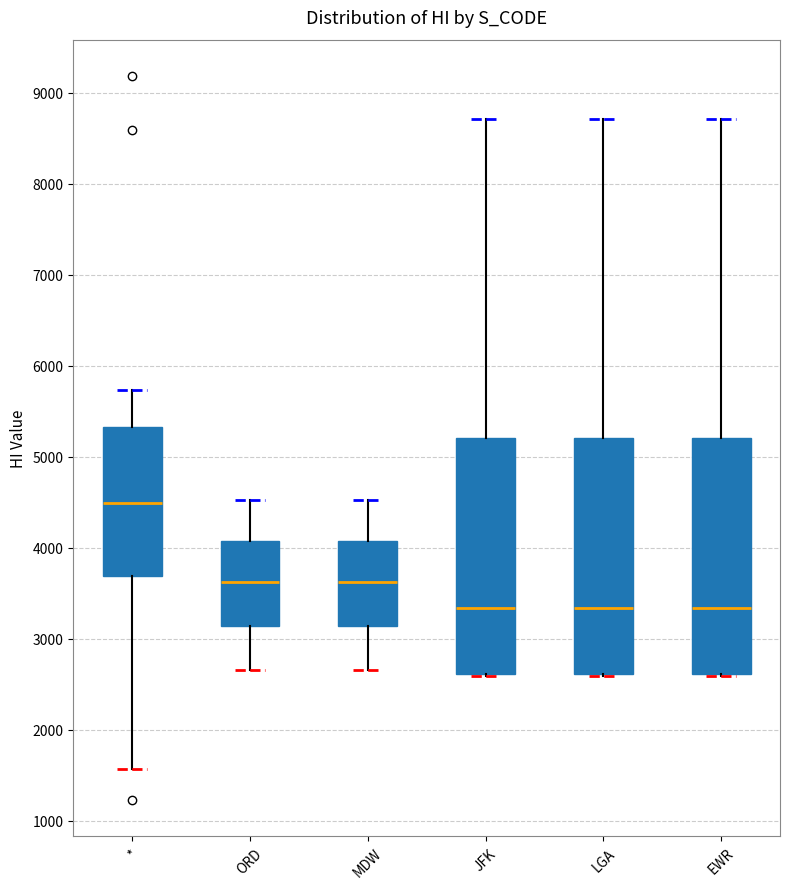

Reading left to right, read every box against the y-axis: the position of its median line, the range the box covers, and the ends of its whiskers. The values are not printed on the chart, so give them approximately, as read against the axis.

*: median 4500, box 3700 to 5300, whiskers 1600 to 5700
ORD: median 3600, box 3100 to 4100, whiskers 2700 to 4500
MDW: median 3600, box 3100 to 4100, whiskers 2700 to 4500
JFK: median 3300, box 2600 to 5200, whiskers 2600 to 8700
LGA: median 3300, box 2600 to 5200, whiskers 2600 to 8700
EWR: median 3300, box 2600 to 5200, whiskers 2600 to 8700